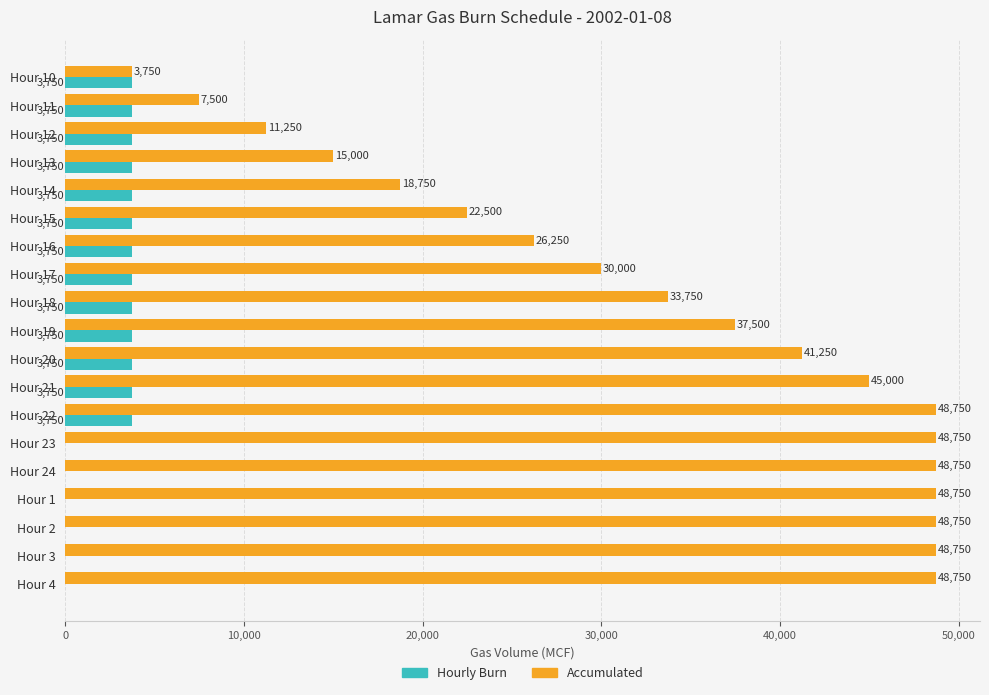

Between Hour 16 and Hour 1, which series saw the biggest shift?

Accumulated